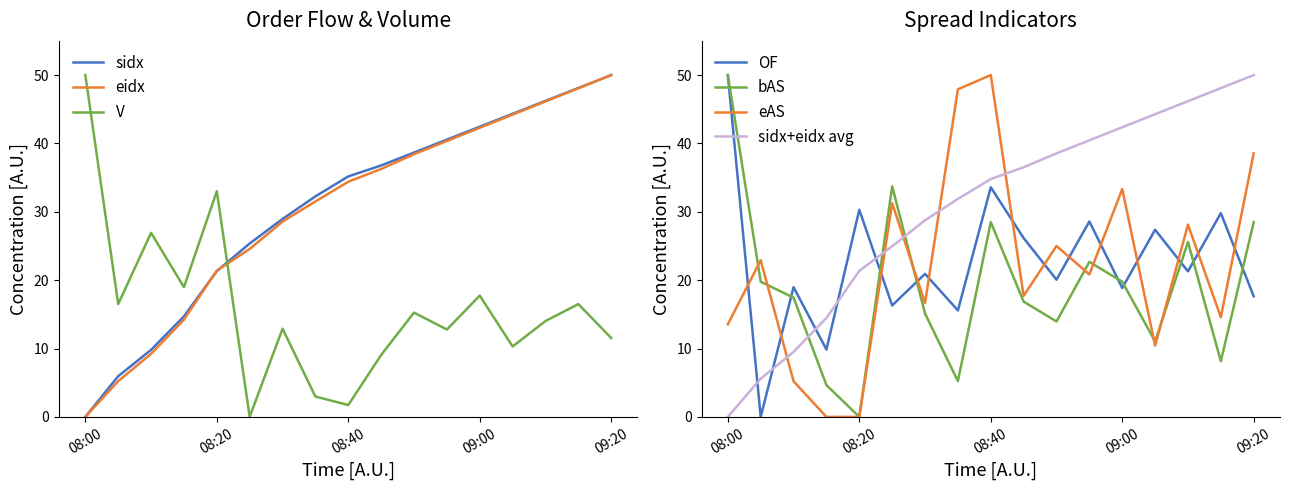

Does the chart display data point markers on the line(s)?

No